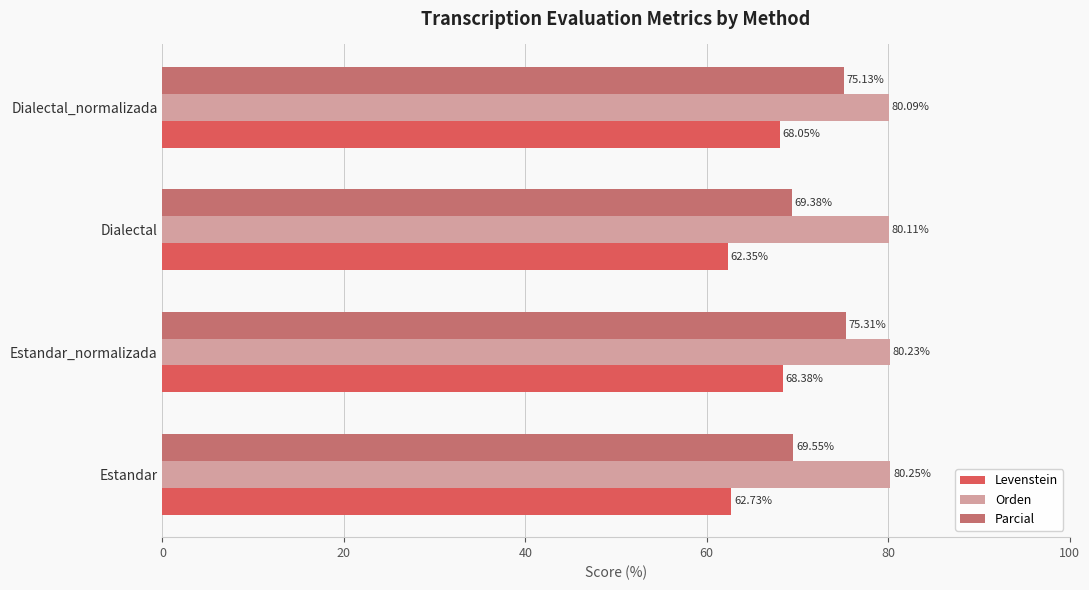

List the series in order of their overall mean, lowest first.

Levenstein, Parcial, Orden